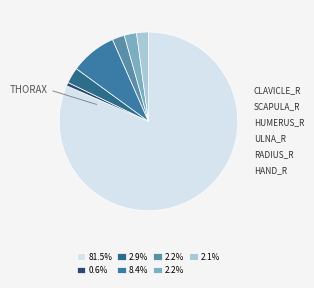

How many slices are in this pie chart?

7